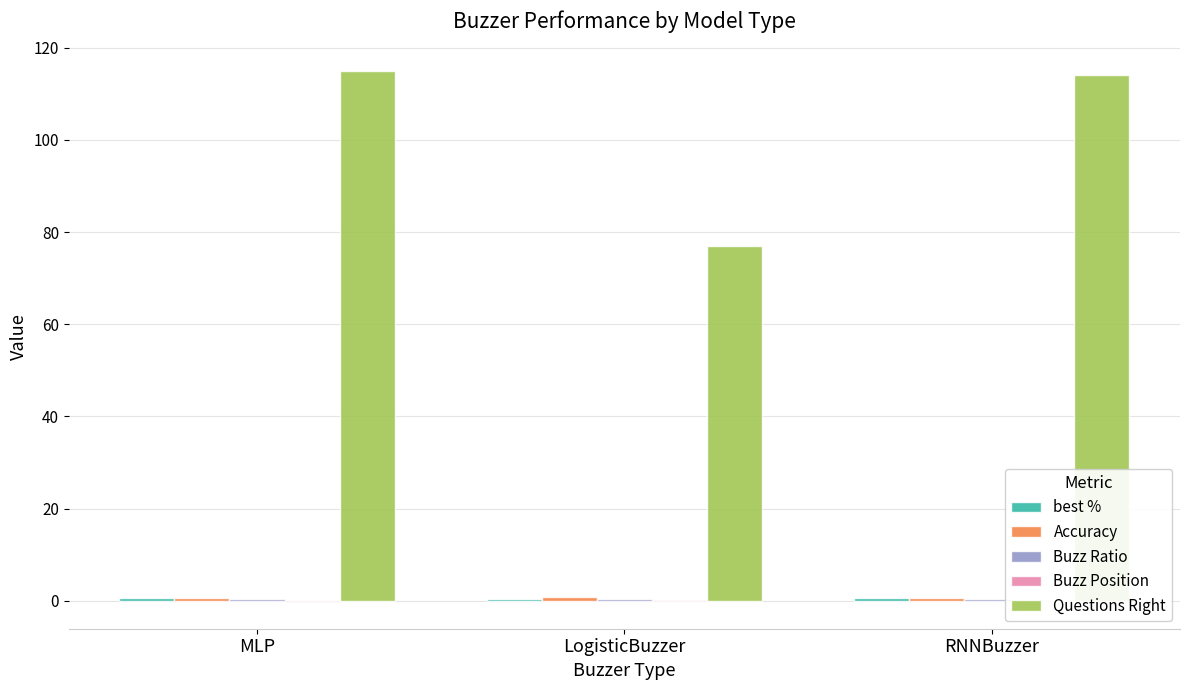

At RNNBuzzer, list the series in order from largest to smallest.

Questions Right, best %, Accuracy, Buzz Ratio, Buzz Position